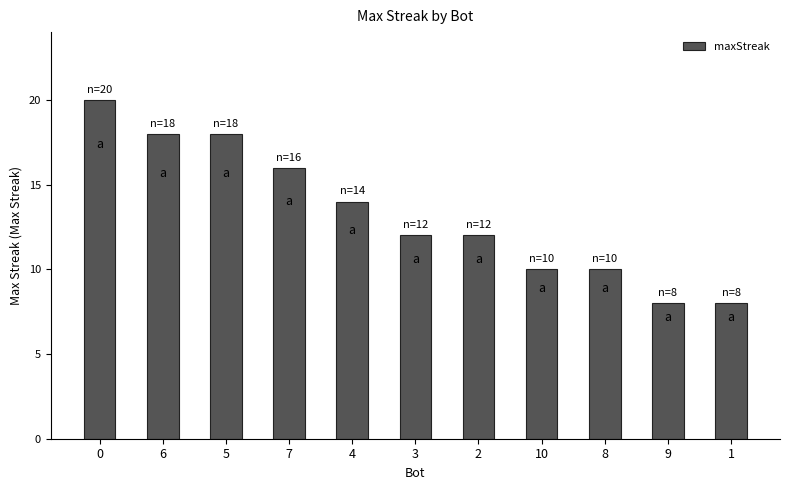

What is the difference between the maximum and minimum values?

12